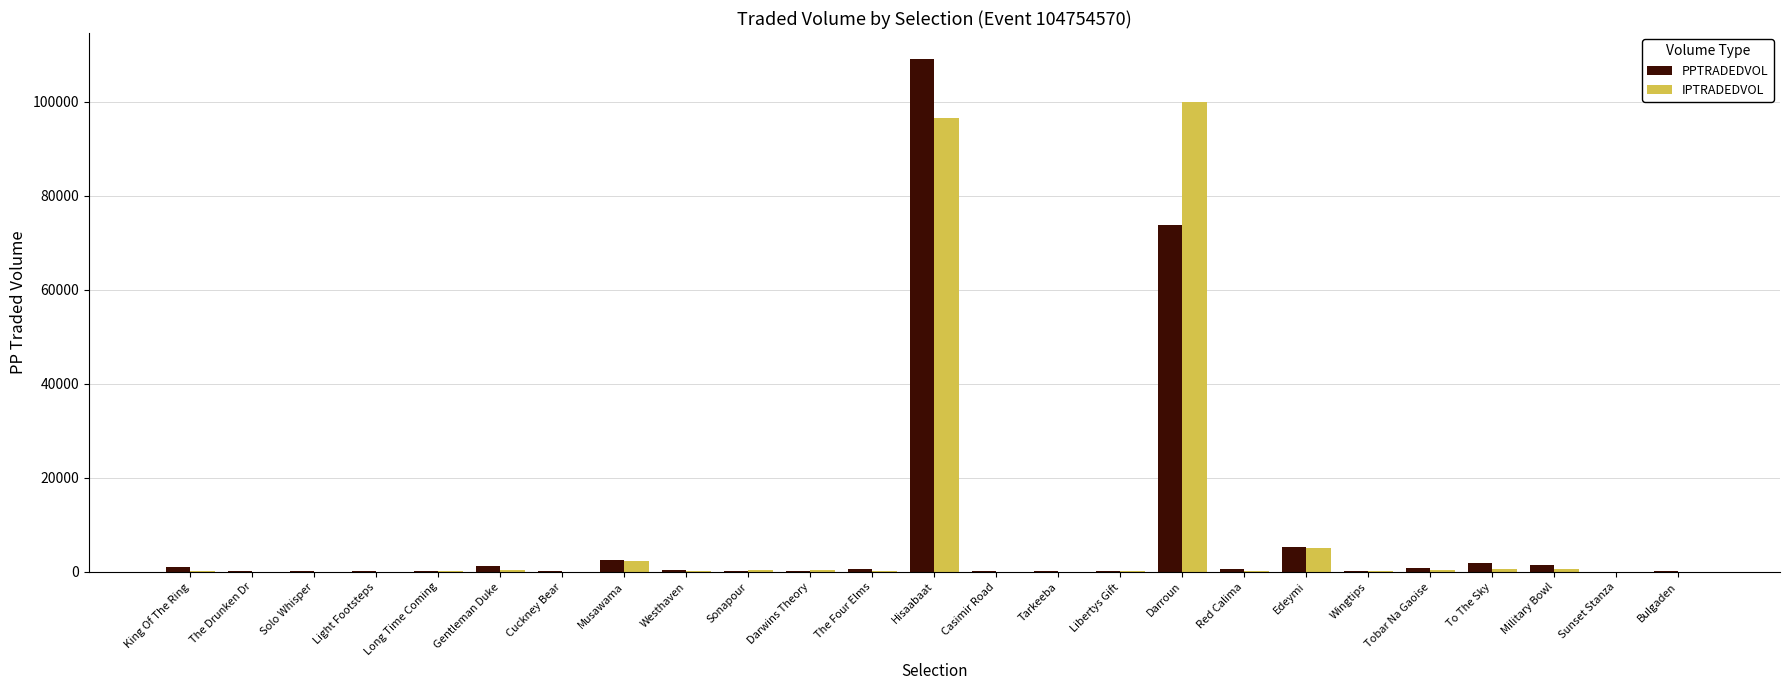

What is the maximum value for PPTRADEDVOL?

109162.1